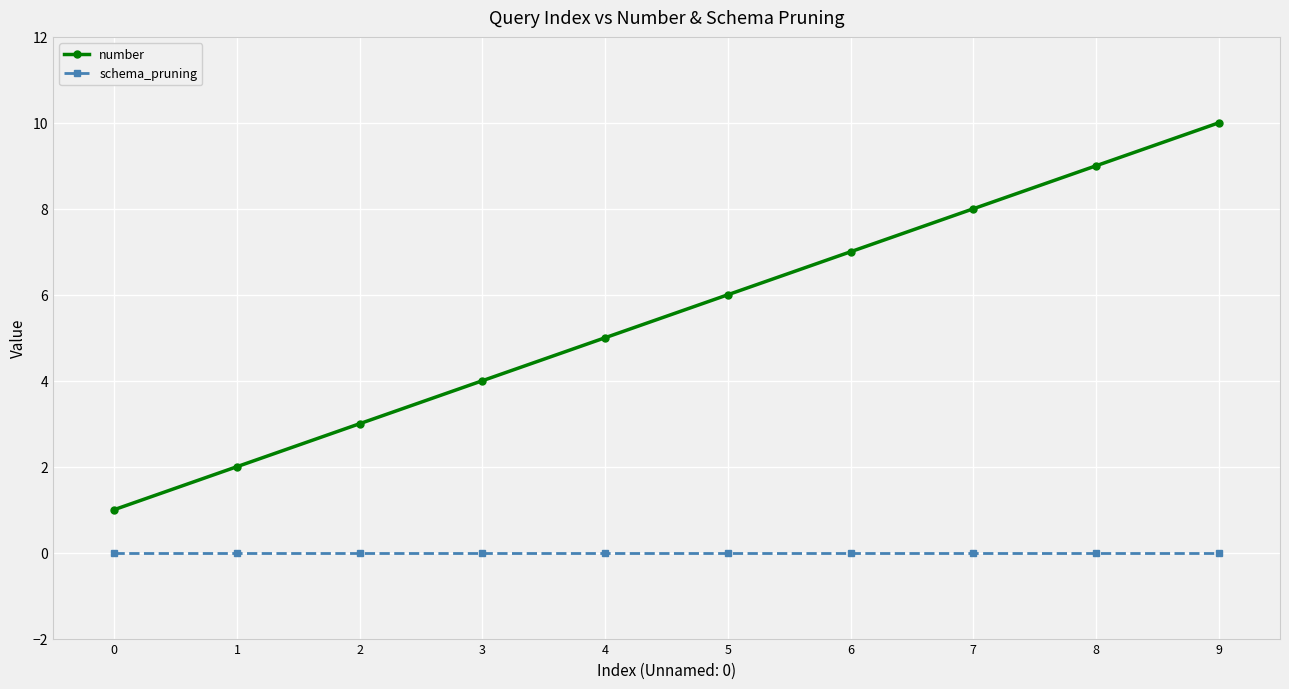

The schema_pruning series shows 0 at 7. True or false?

True